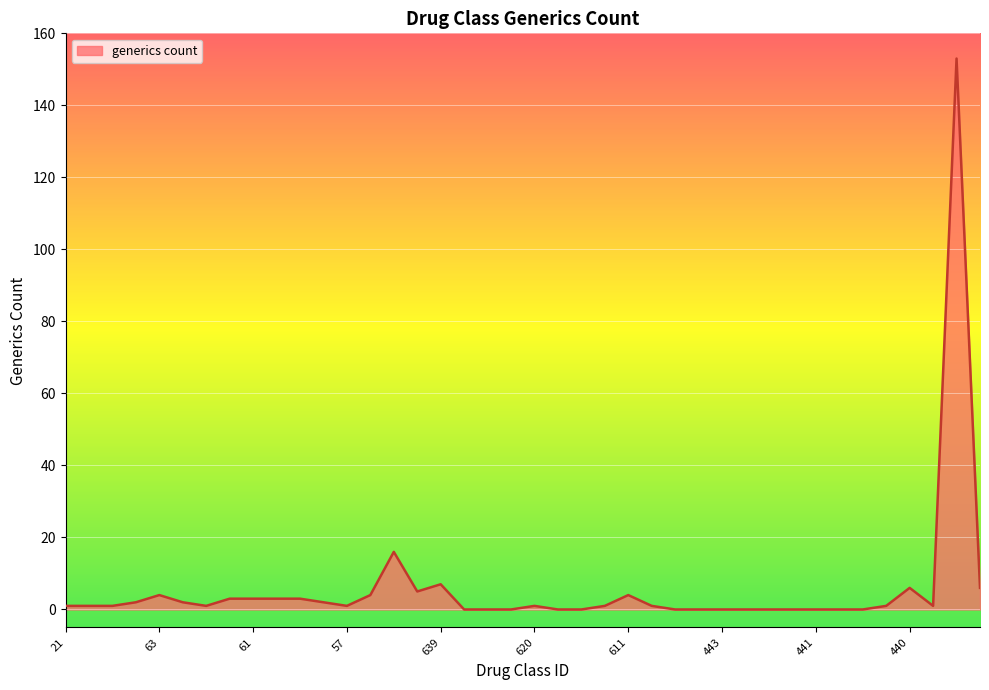

What is the greatest value displayed?

153